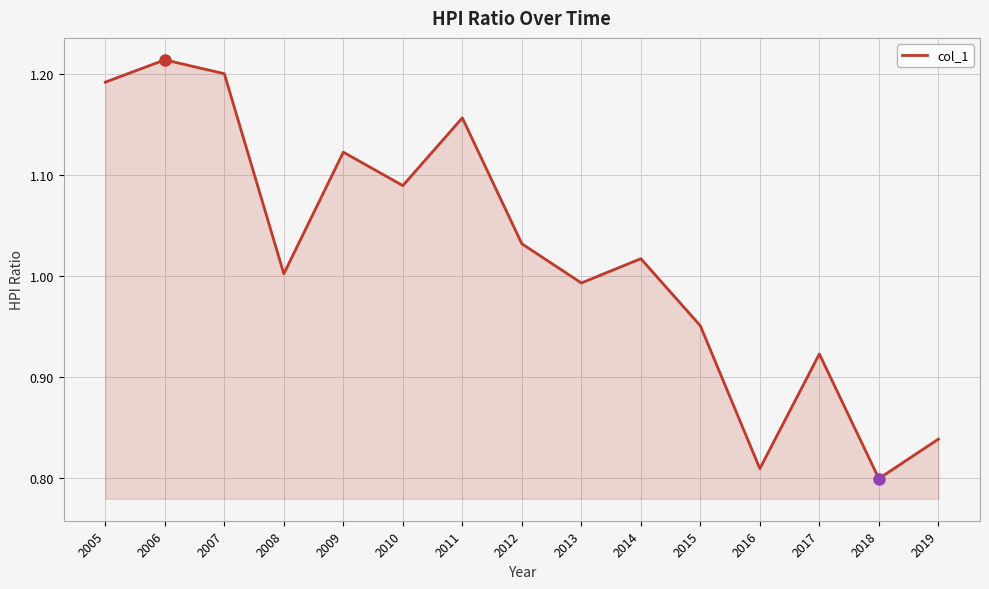

What is the difference between the maximum and minimum values?

0.4